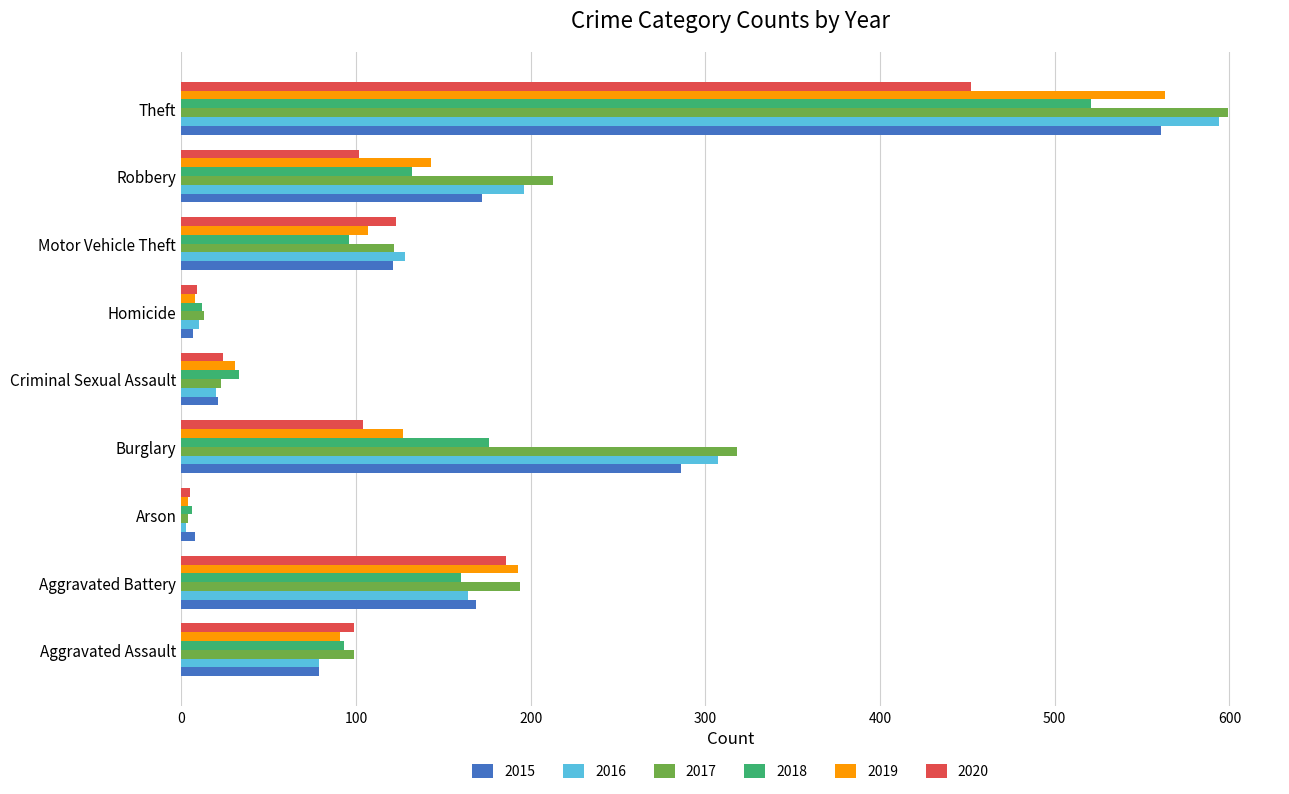

Which series changed the most between Aggravated Battery and Theft?

2016